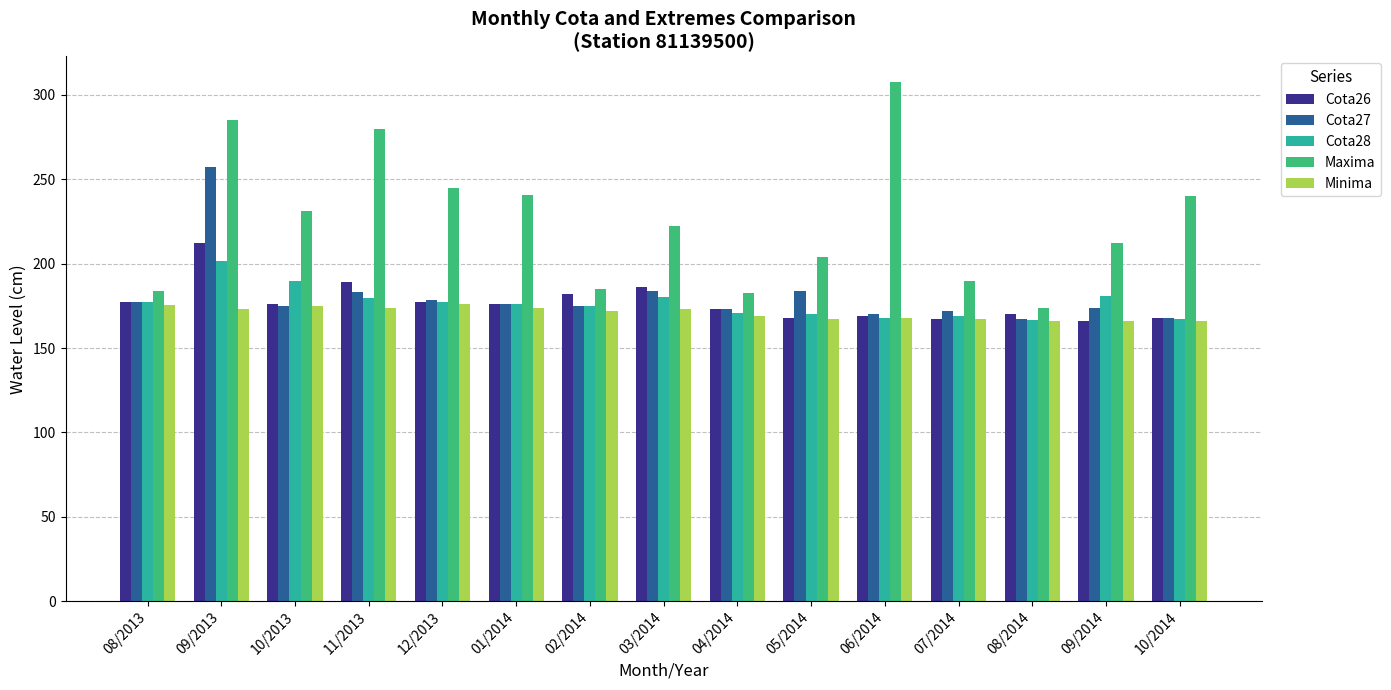

Is it true that Minima equals 84.9 at 04/2014?

False